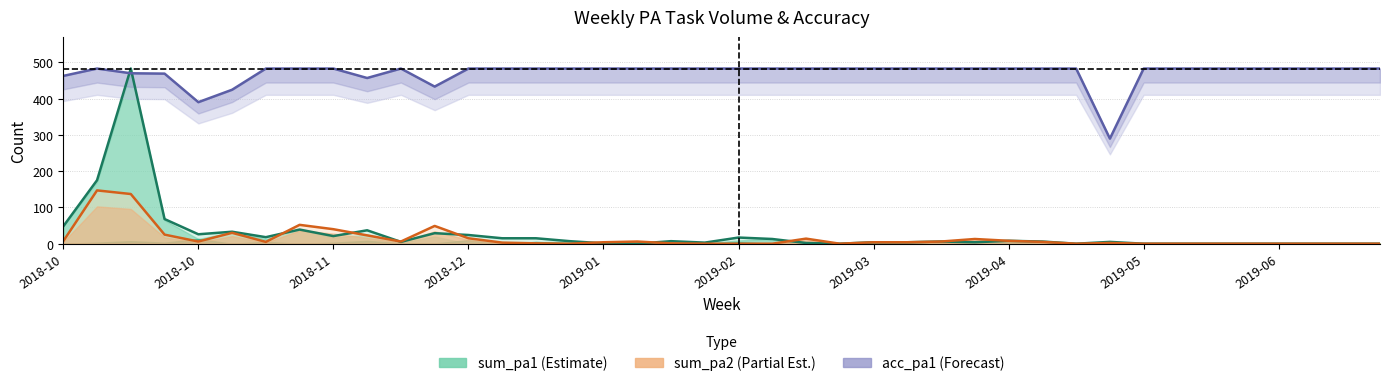

In sum_pa2 (line), how many points are lower than both neighbors (excluding endpoints)?

6